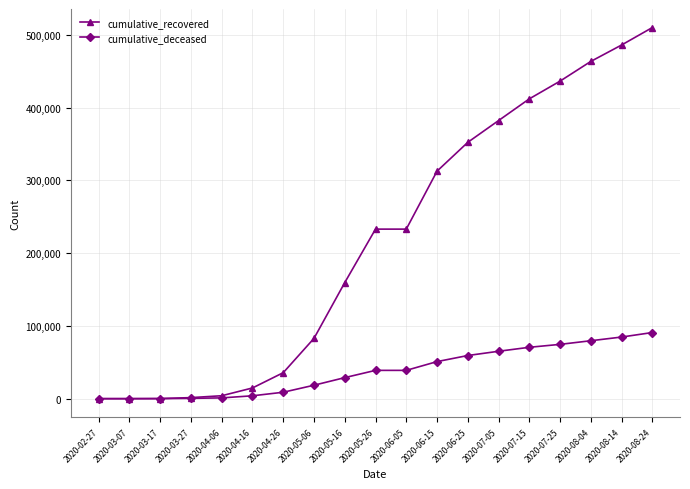

What is the label of the 16th point from the left?

2020-07-25